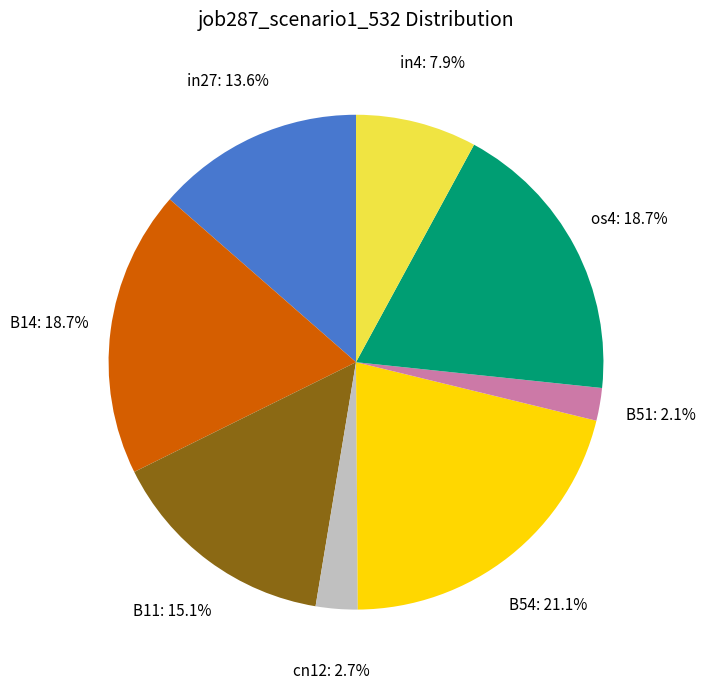

Is there any slice that represents more than half of the pie?

No